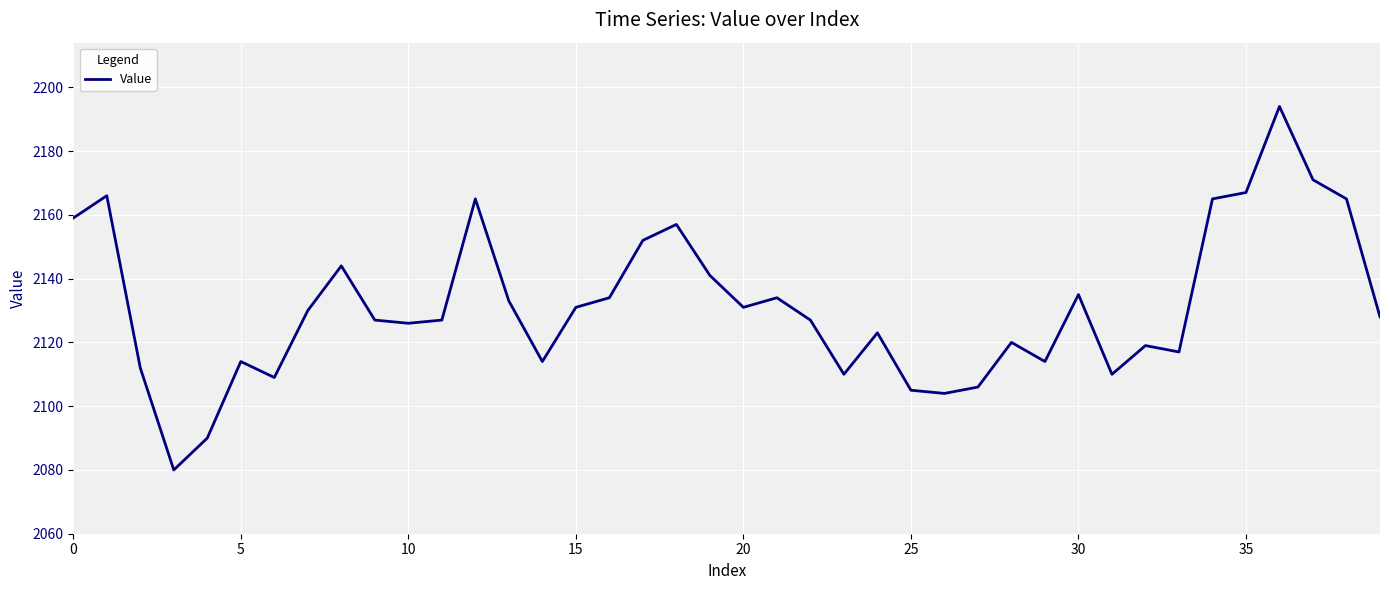

What is the minimum value shown in the chart?

2080